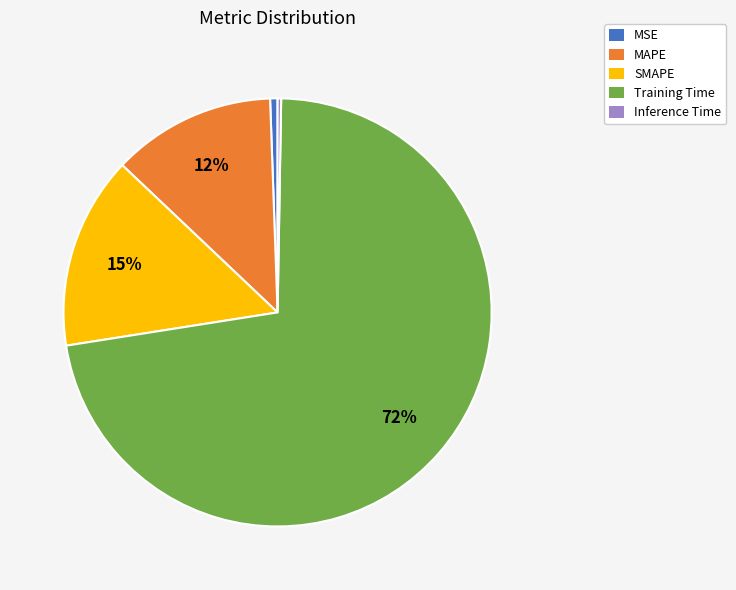

To the nearest percent, what is the average slice percentage?

20%